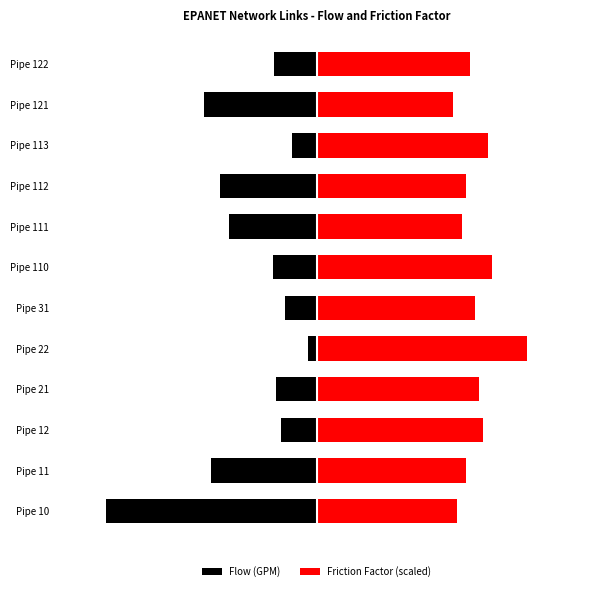

Is the value of Friction Factor (scaled) at Pipe 31 greater than the value of Flow (GPM) at Pipe 21?

Yes